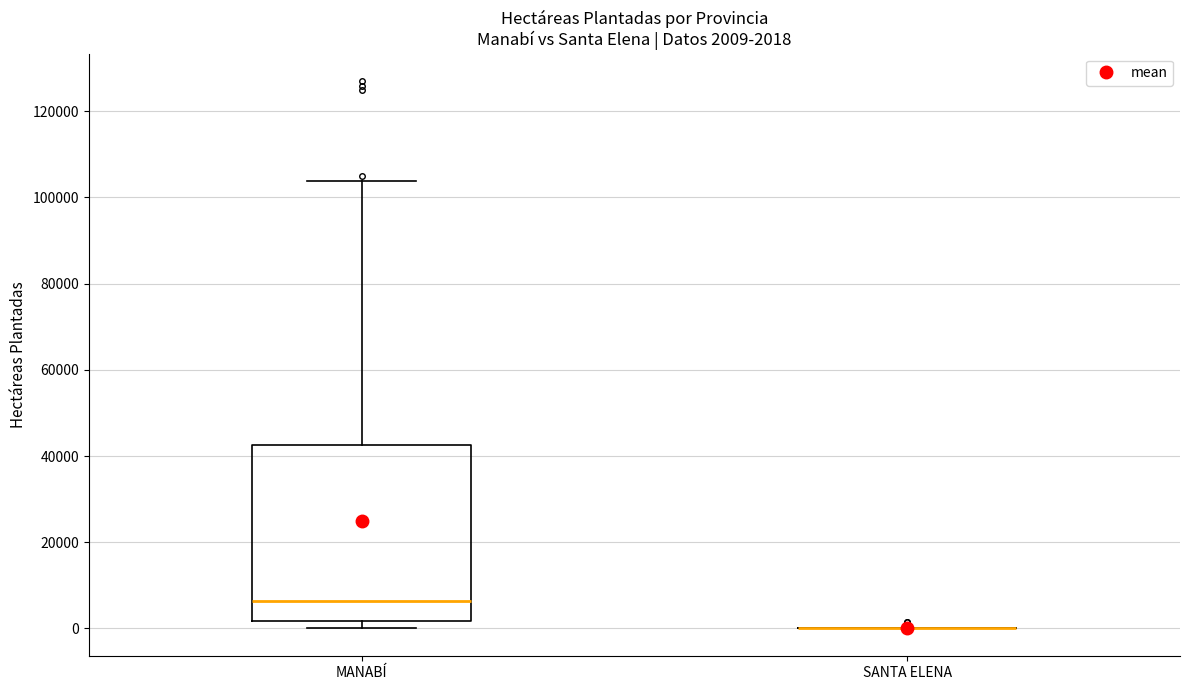

Which box is the tallest, from its lower edge to its upper edge?

MANABÍ